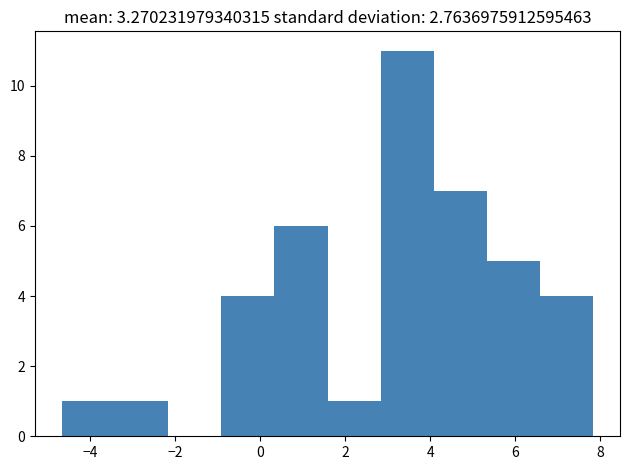

What is the height of the bar covering 0.4 to 1.6 on the x-axis? Neither the bar edges nor the heights are printed on the chart, so give them approximately, as read against the axes.

6